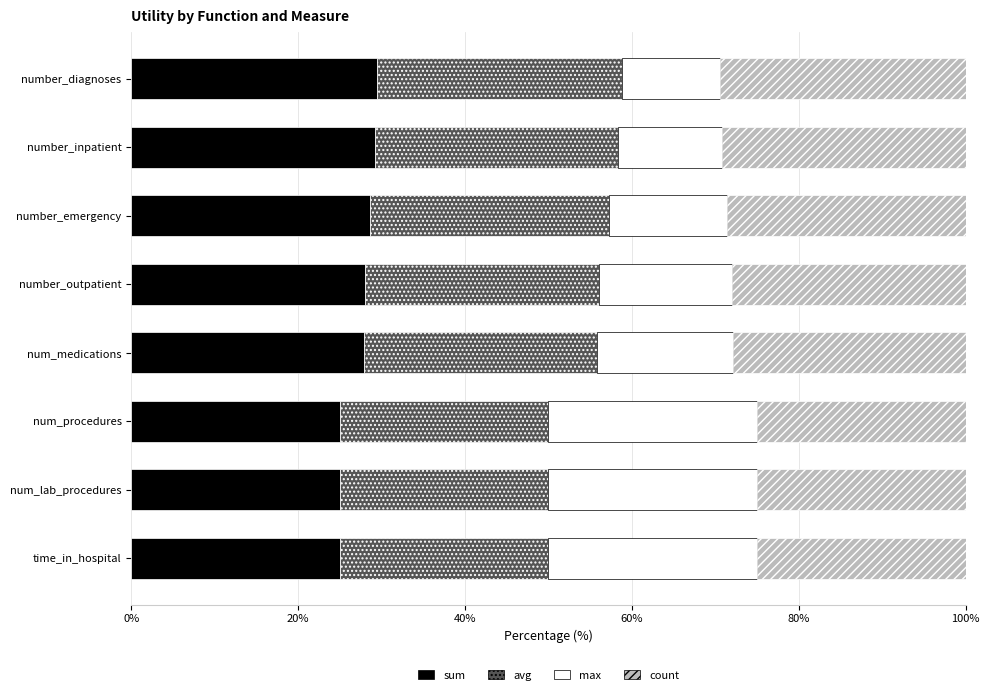

What is the average value of the sum series?

27.3